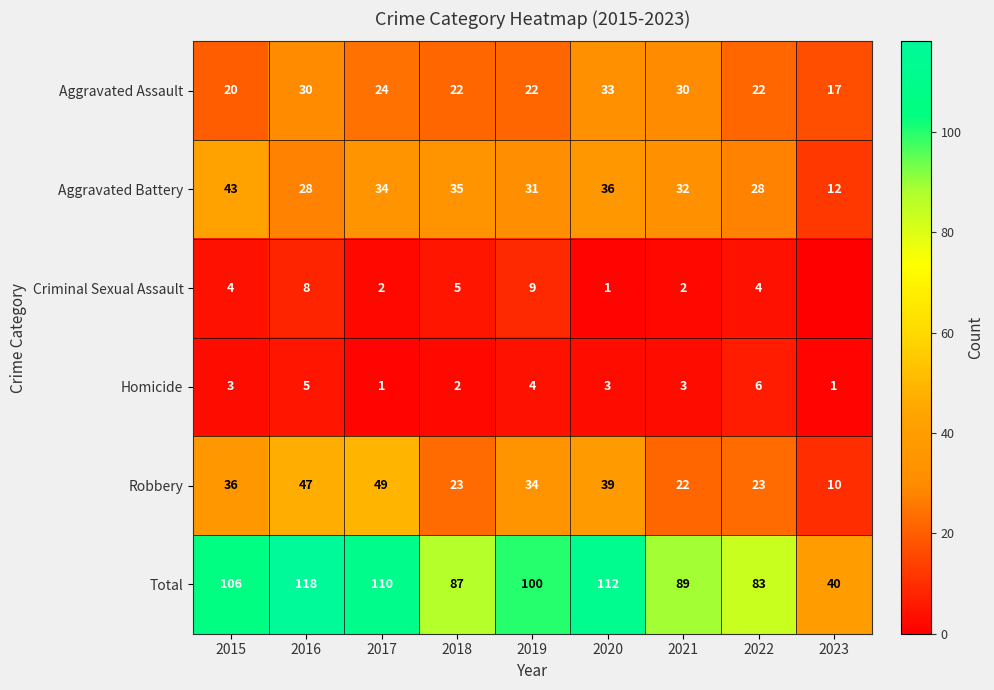

What is the maximum value shown in the chart?

118